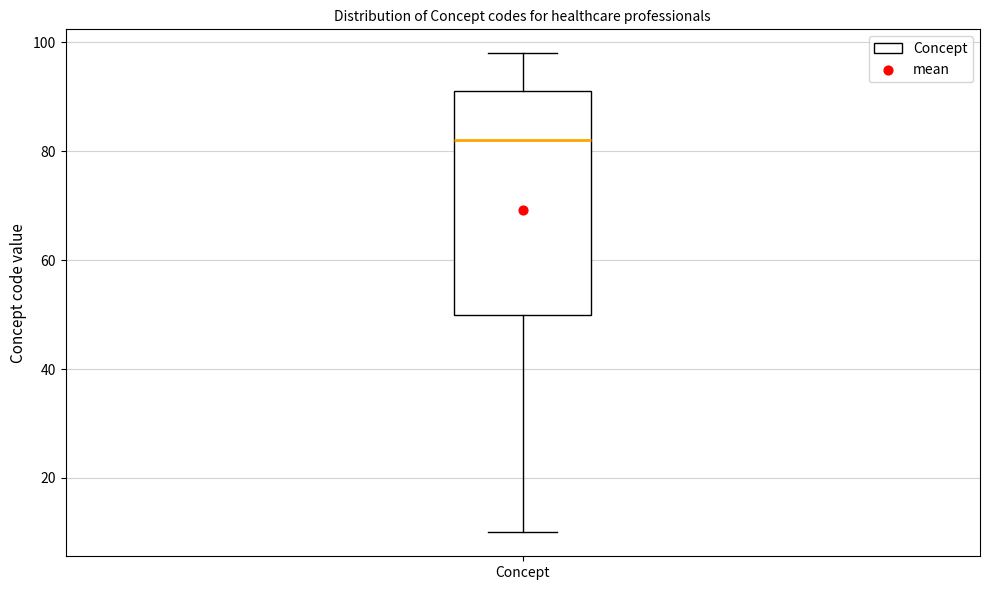

Read this box plot against the y-axis: the position of the median line, the range covered by the box, and the ends of both whiskers. The values are not printed on the chart, so give them approximately, as read against the axis.

median 82, box 50 to 92, whiskers 10 to 98